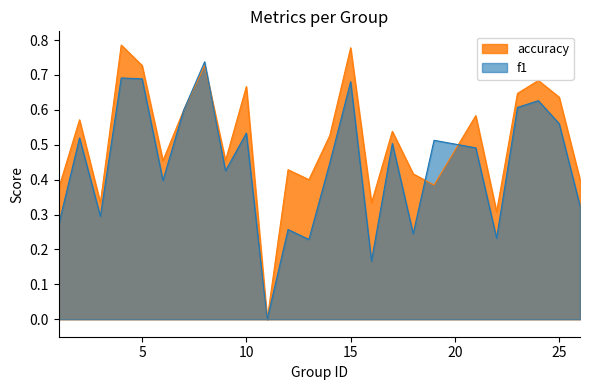

How many values in the accuracy series exceed 0?

24